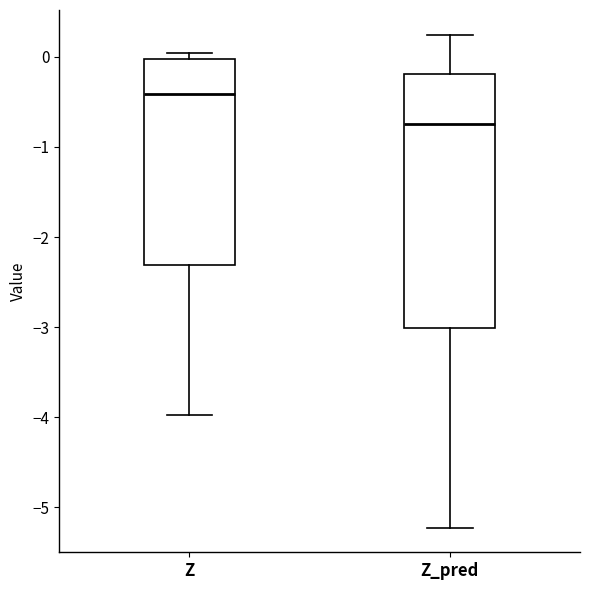

Which box is the tallest, from its lower edge to its upper edge?

Z_pred